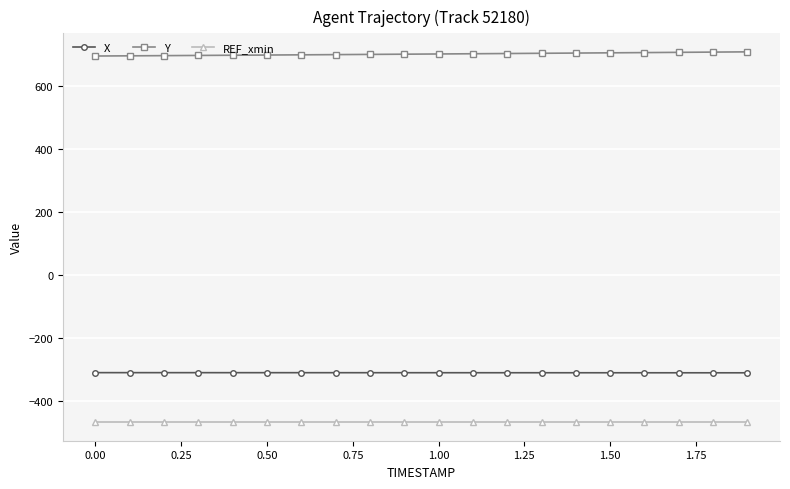

What is the greatest value displayed?

709.5